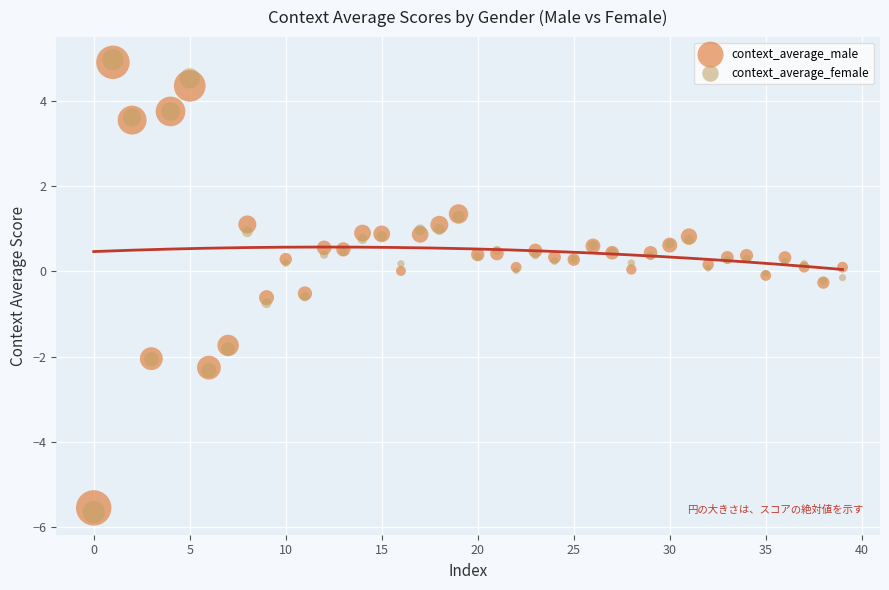

What are all the series names shown in the legend?

context_average_male, context_average_female